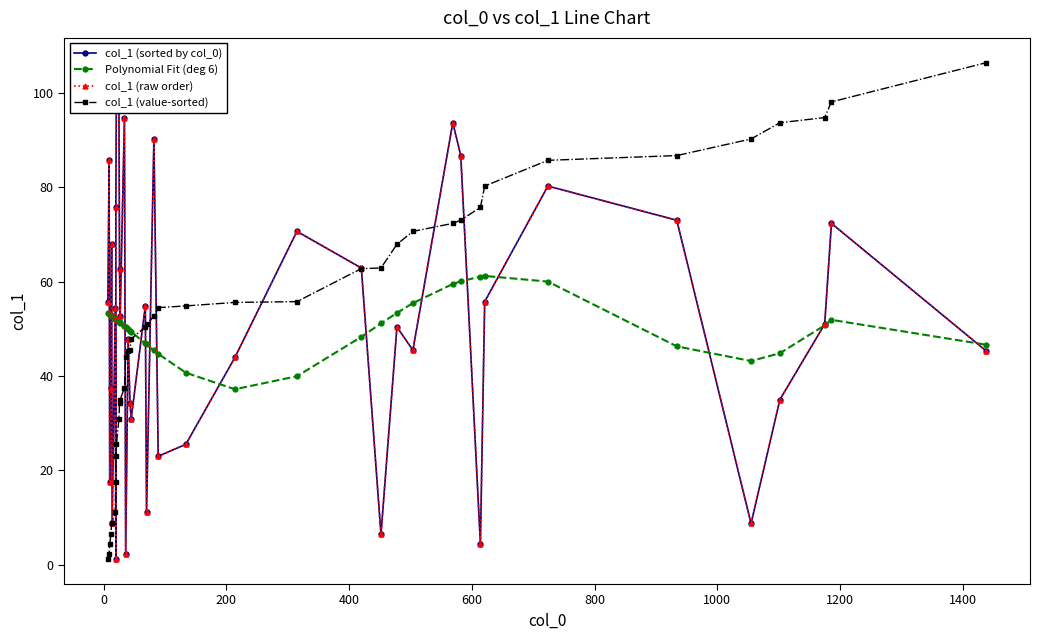

True or false: col_1 (sorted by col_0) and Polynomial Fit (deg 6) intersect in this chart.

True